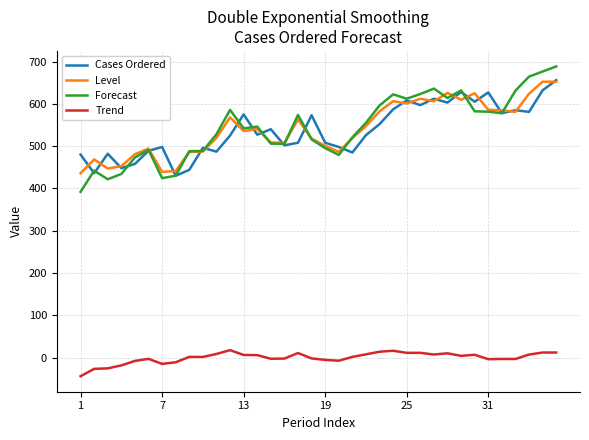

True or false: Trend and Cases Ordered intersect in this chart.

False